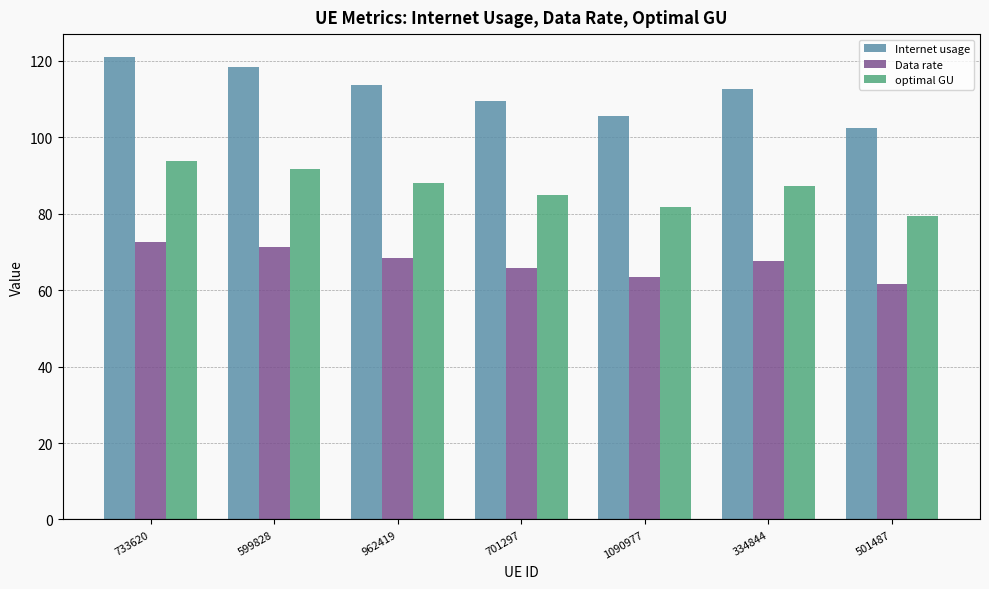

What is the label of the 2nd bar from the right?

334844